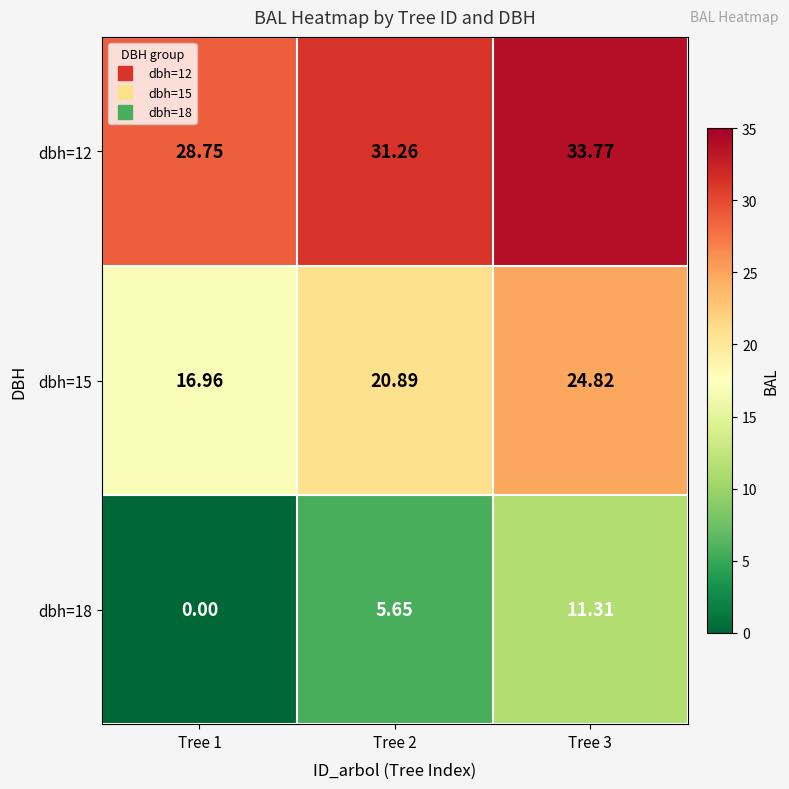

What is the difference between the highest and lowest values at Tree 3?

22.5